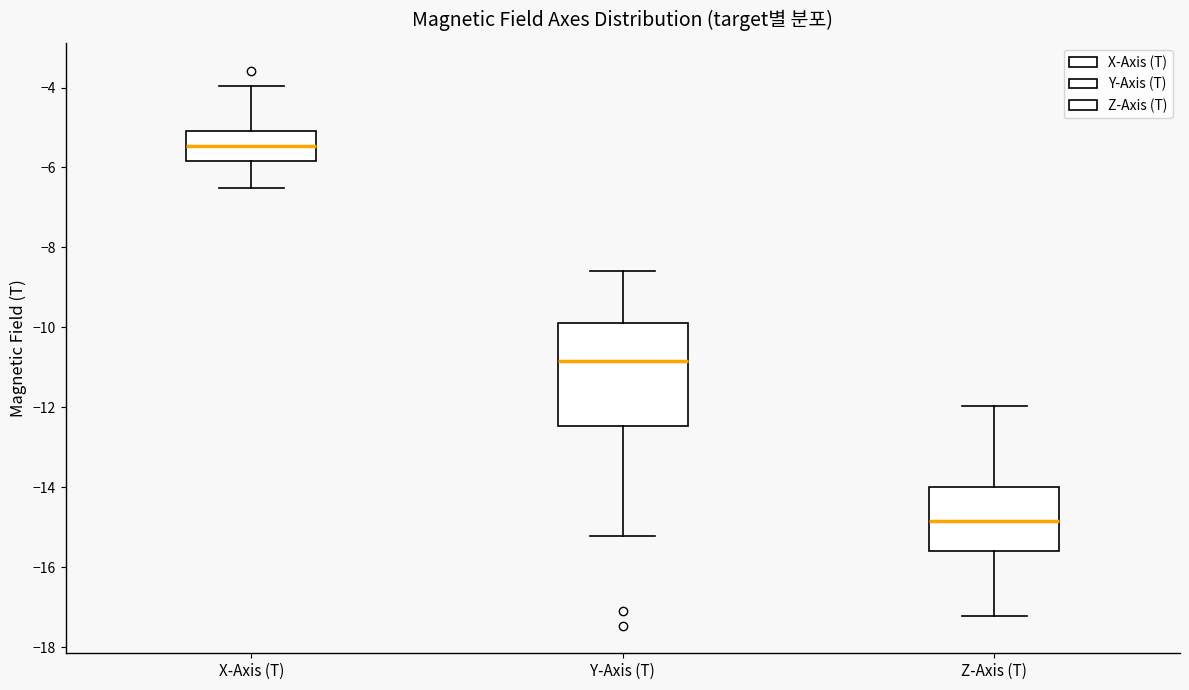

Reading left to right, read every box against the y-axis: the position of its median line, the range the box covers, and the ends of its whiskers. The values are not printed on the chart, so give them approximately, as read against the axis.

X-Axis (T): median -5.4, box -5.8 to -5.0, whiskers -6.6 to -4.0
Y-Axis (T): median -10.8, box -12.4 to -9.8, whiskers -15.2 to -8.6
Z-Axis (T): median -14.8, box -15.6 to -14.0, whiskers -17.2 to -12.0